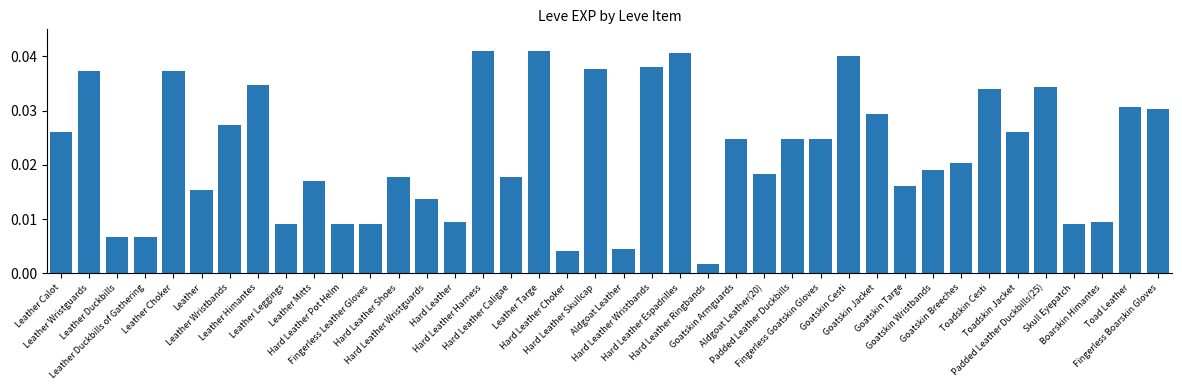

What is the label of the 8th bar from the right?

Goatskin Breeches